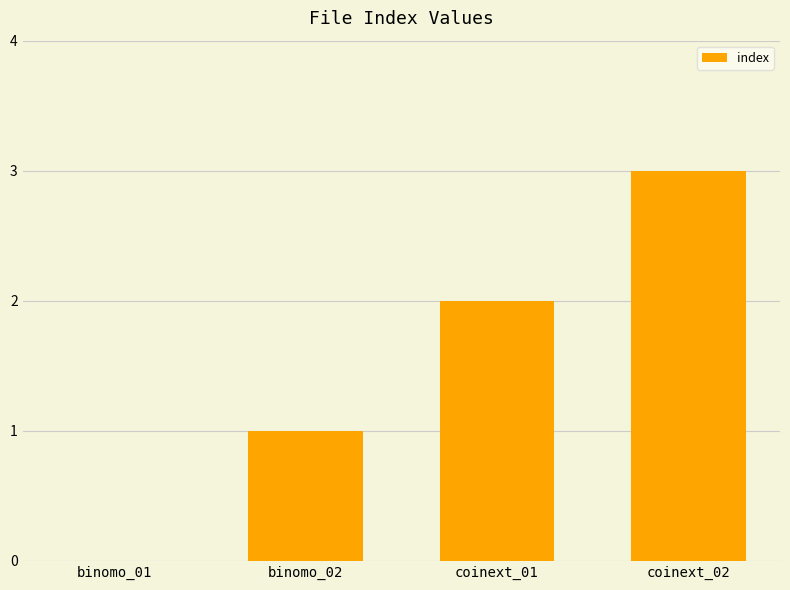

The chart shows a value of 2 at coinext_01. True or false?

True